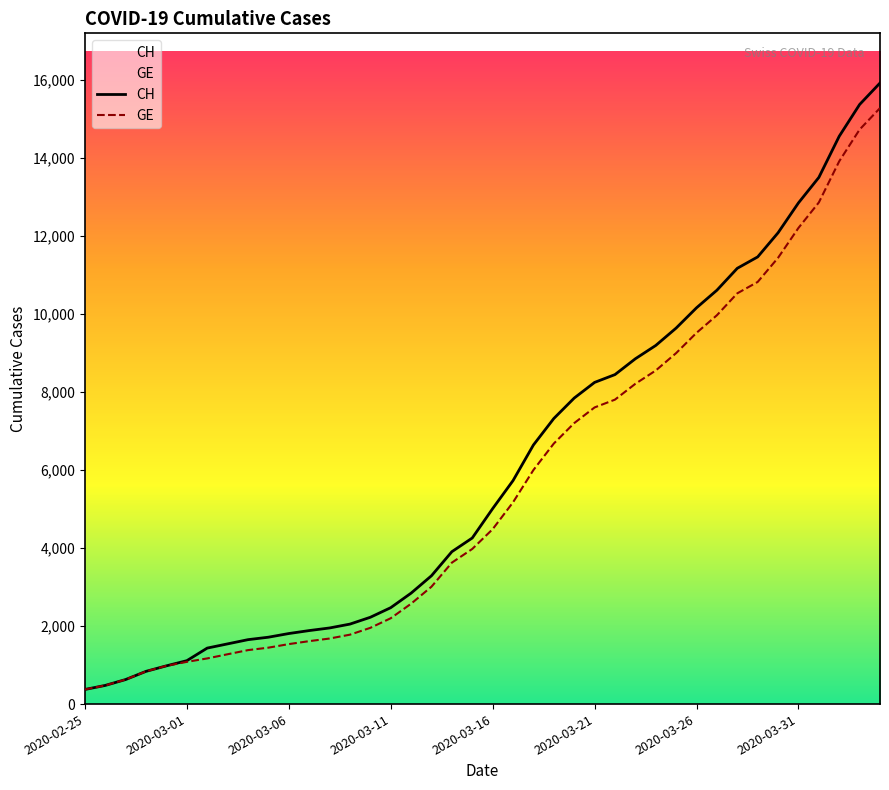

Rank the series by their average value, from lowest to highest.

GE, CH